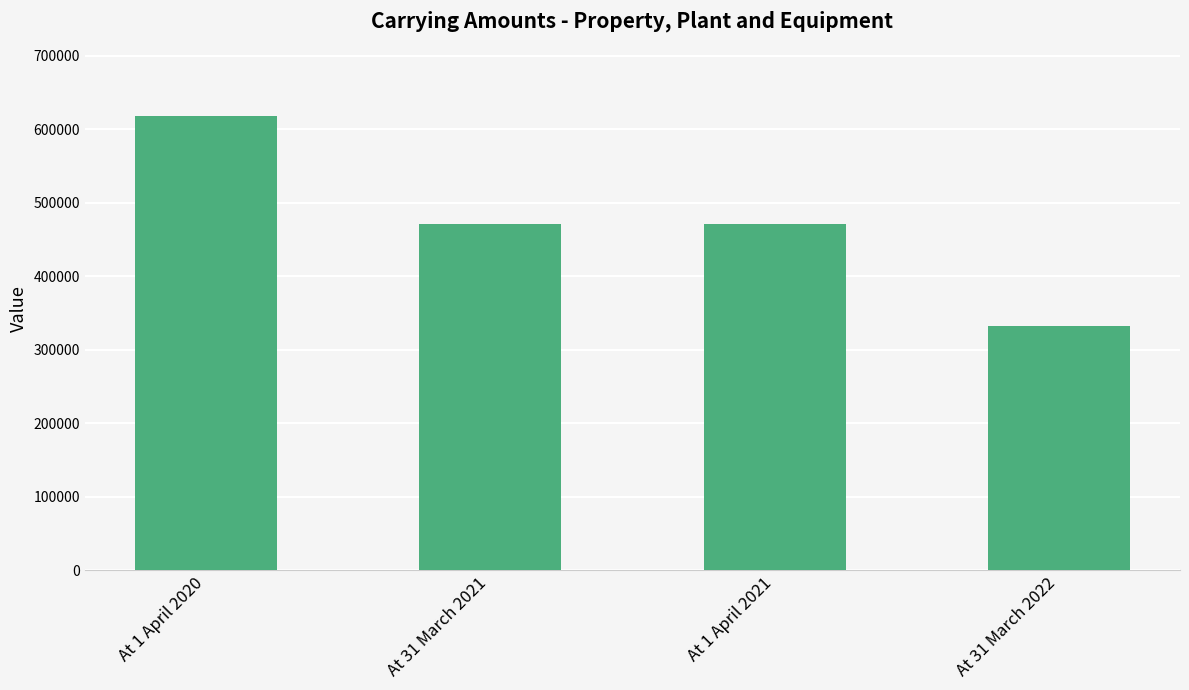

Does the chart contain any negative values?

No